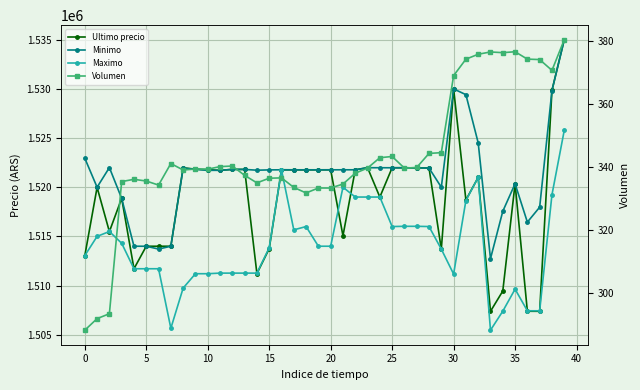

Reading left to right, list all the values displayed in this chart.

Ultimo precio: 1513030.0	1519985.0	1515487.0	1518870.0	1511710.0	1514000.0	1513997.0	1514000.0	1521974.0	1521832.0	1521776.0	1521717.0	1521812.0	1521809.0	1511215.0	1513750.5	1521771.0	1521768.0	1521768.0	1521768.0	1521771.0	1515063.0	1521771.0	1521982.0	1519000.0	1521979.0	1521979.0	1521961.0	1521958.0	1513702.9	1530000.0	1518701.0	1521000.0	1507383.0	1509442.0	1520354.0	1507388.0	1507384.0	1529848.0	1534999.0
Minimo: 1522946.0	1520000.0	1521997.0	1518858.0	1514000.0	1513997.0	1513711.0	1514000.0	1521938.0	1521819.0	1521717.0	1521717.0	1521809.0	1521809.0	1521730.0	1521761.0	1521771.0	1521768.0	1521768.0	1521768.0	1521768.0	1521771.0	1521771.0	1521982.0	1521982.0	1521976.0	1521979.0	1521958.0	1521948.0	1519999.0	1529996.0	1529410.0	1524513.0	1512733.0	1517551.0	1520353.0	1516449.0	1517969.0	1529825.0	1534992.0
Maximo: 1513045.0	1515000.0	1515497.0	1514300.0	1511710.0	1511710.0	1511710.0	1505658.0	1509744.0	1511205.0	1511205.0	1511266.0	1511266.0	1511266.0	1511266.0	1513836.0	1521760.0	1515666.0	1516000.0	1514000.0	1514000.0	1520000.0	1519000.0	1519000.0	1519000.0	1516000.0	1516025.0	1516025.0	1516000.0	1513702.9	1511170.0	1518648.0	1521000.0	1505462.0	1507393.0	1509637.0	1507434.0	1507435.0	1519231.0	1525775.5
Volumen: 288.1	291.8	293.3	335.3	336.0	335.4	334.2	341.0	338.9	339.3	339.2	340.0	340.2	337.2	334.9	336.3	336.4	333.4	331.7	333.2	333.2	334.5	337.9	339.6	342.8	343.2	339.5	339.8	344.2	344.5	368.9	374.1	375.7	376.4	376.2	376.5	374.2	374.0	370.6	380.3